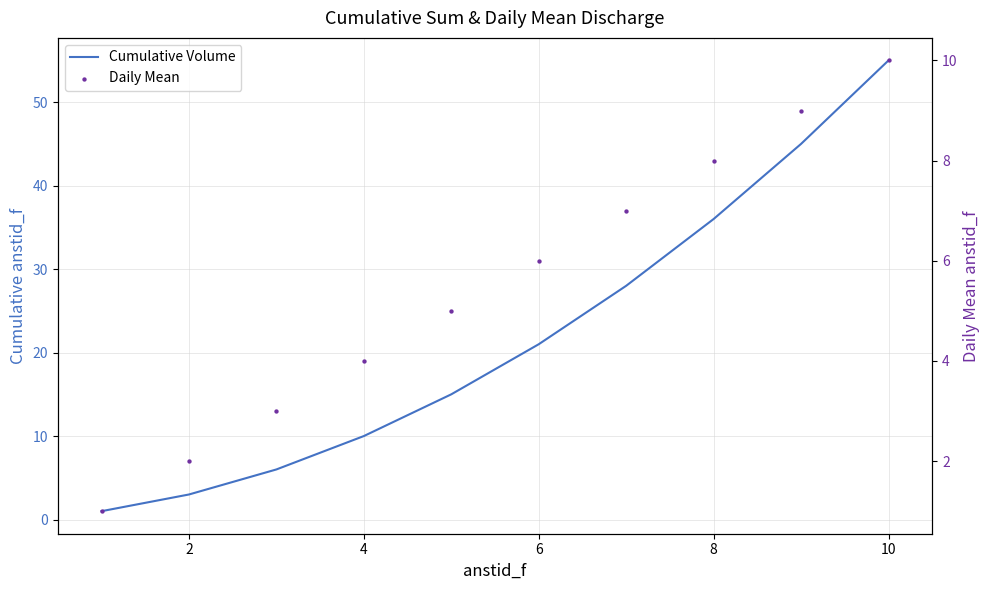

Which series has the largest Y range (max minus min)?

Cumulative Volume